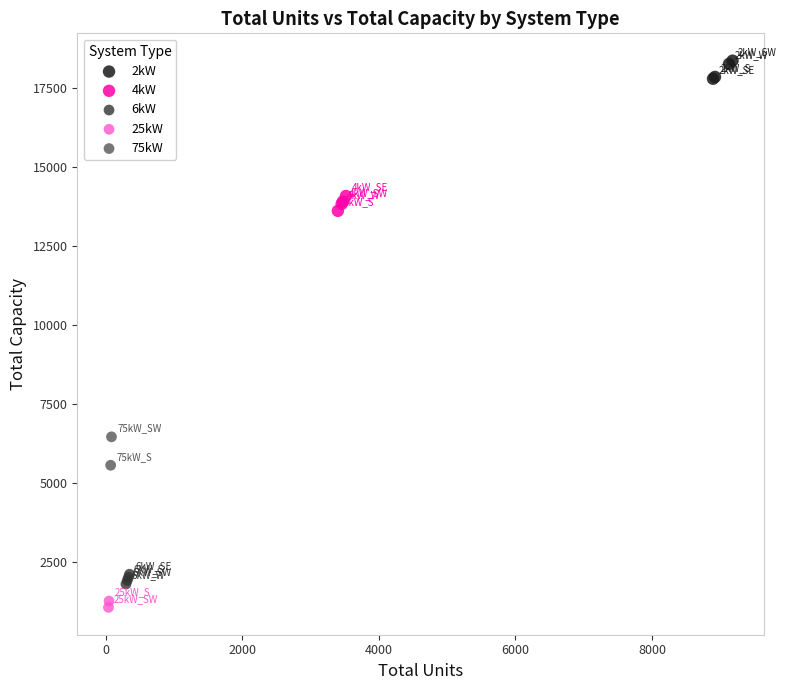

Which series has the largest Y range (max minus min)?

75kW